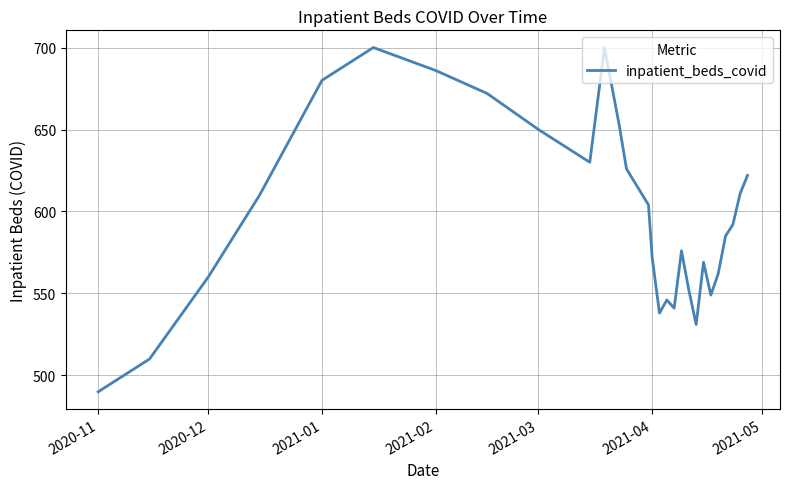

What is the difference between the maximum and minimum values?

210